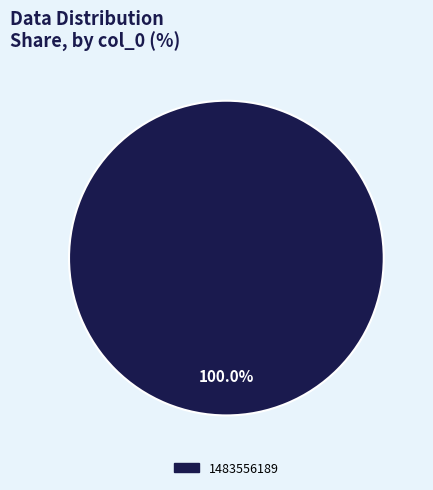

How many slices are in this pie chart?

1